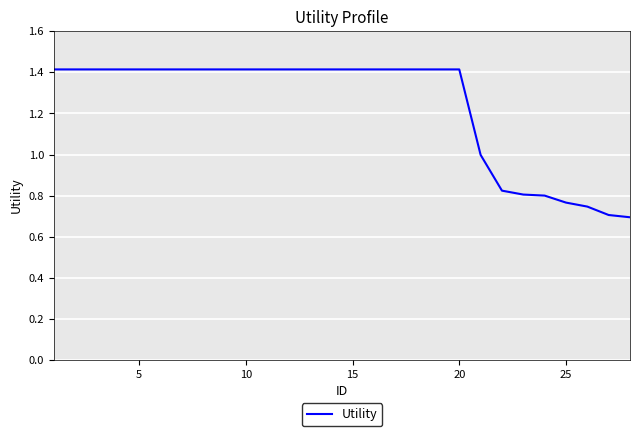

What is the greatest value displayed?

1.4